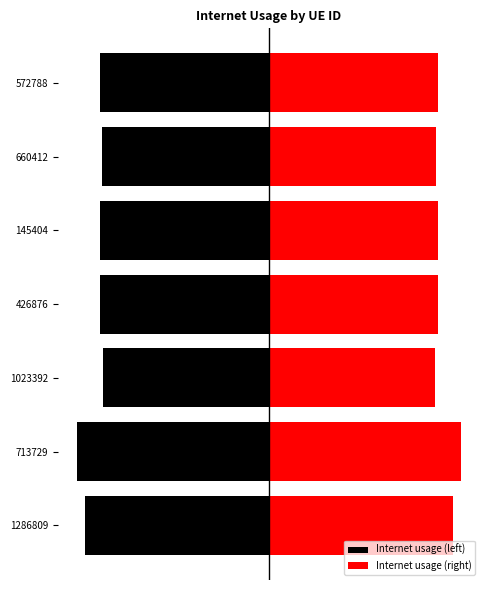

What is the value of the Internet usage (left) bar at the 7th from the left?

-0.6